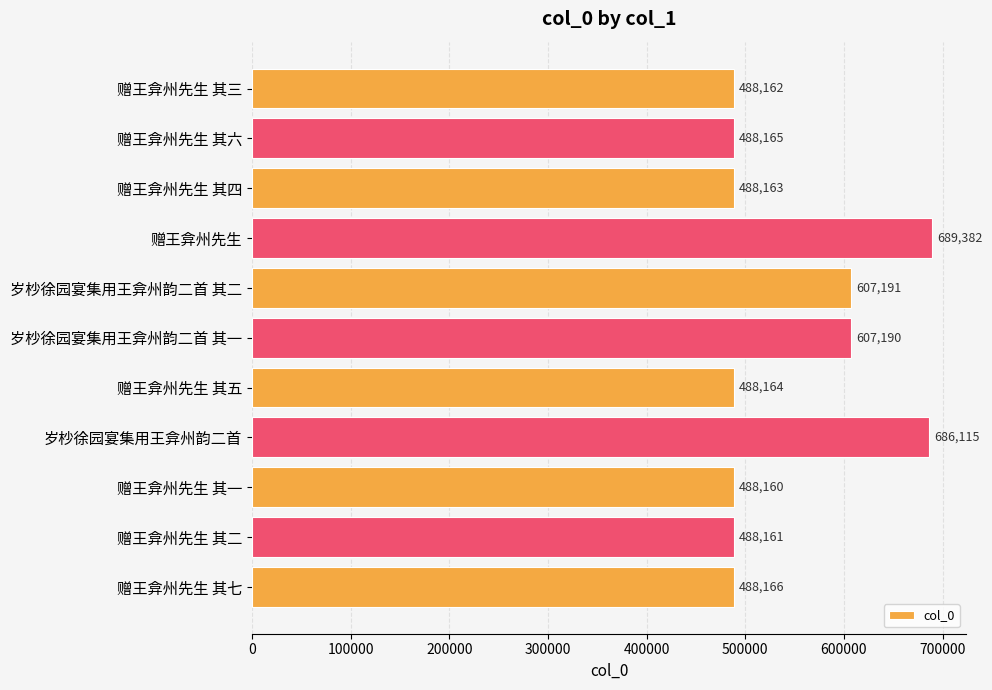

Is it true that the value at 赠王弇州先生 其六 is 265835?

False